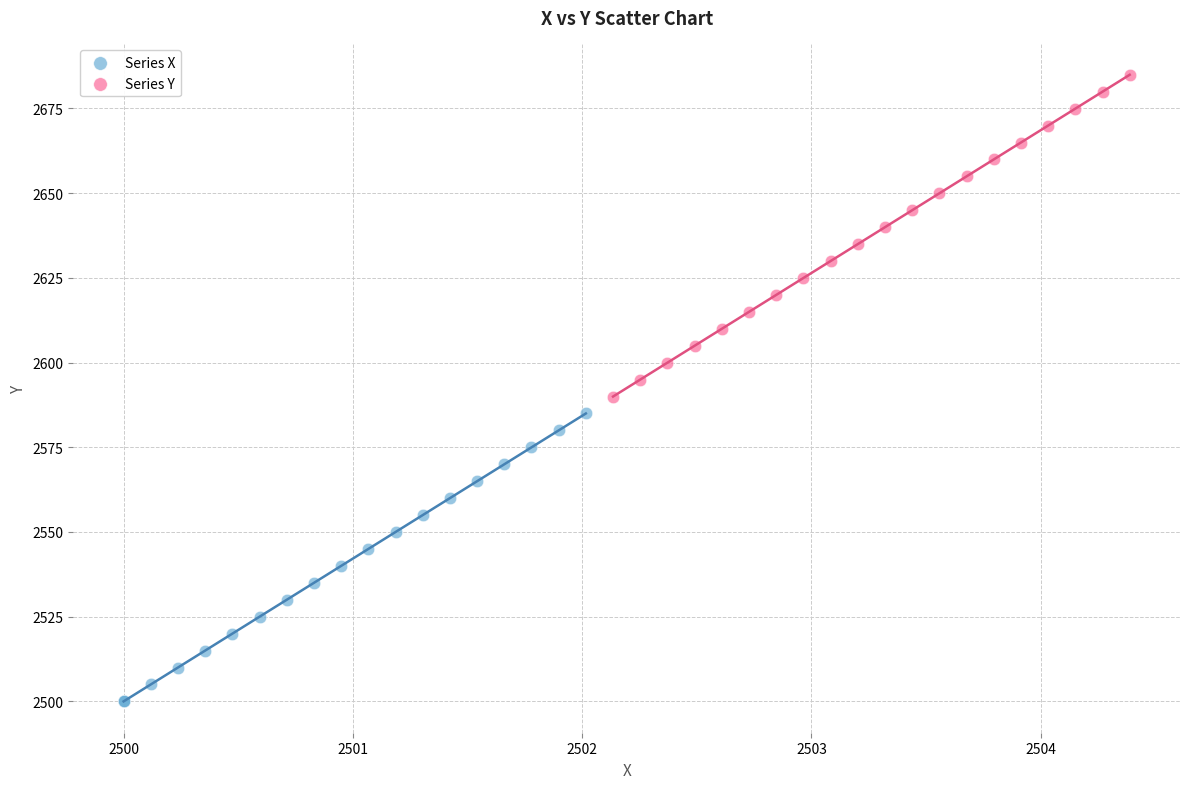

Which series reaches the maximum Y coordinate?

Series Y